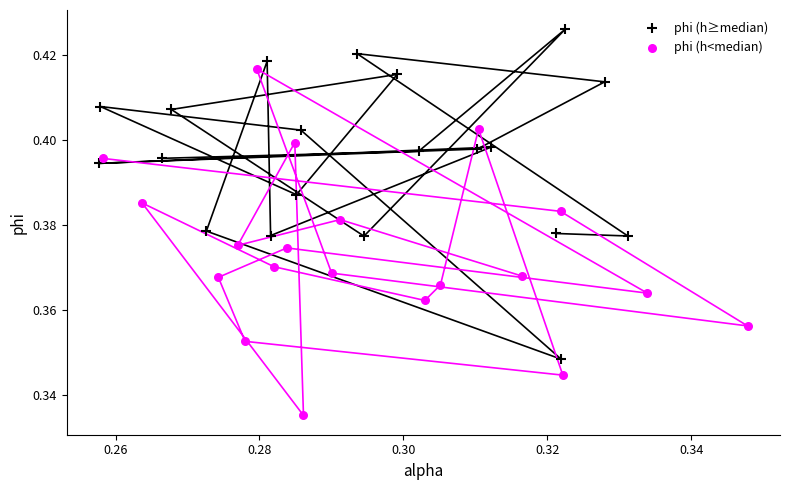

Which series contains the lowest Y value?

phi (h<median)